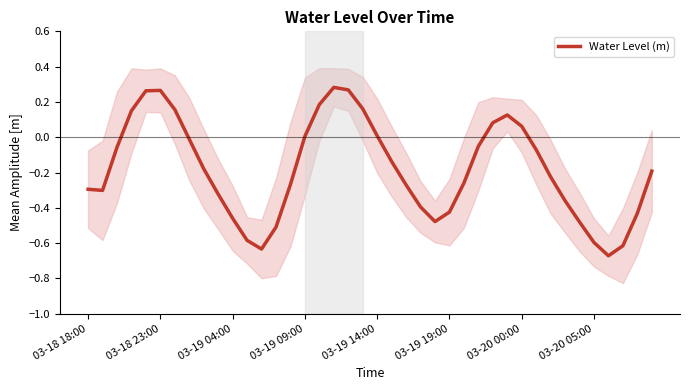

Between 12 and 14, which is larger?

14